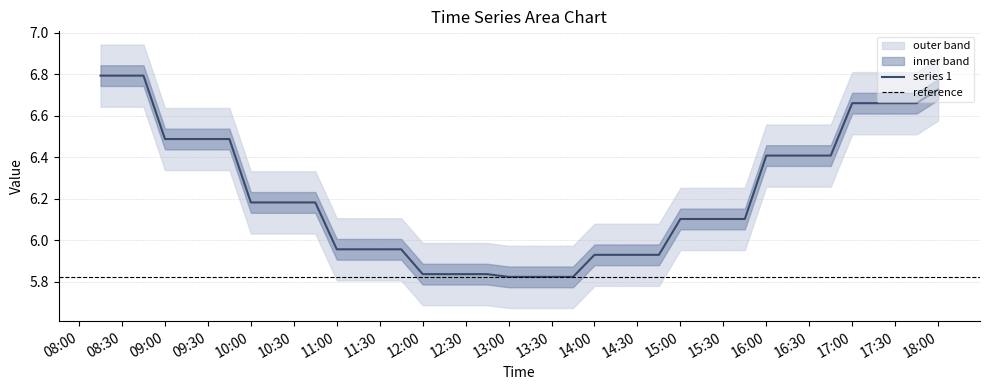

Does the chart display data point markers on the line(s)?

No